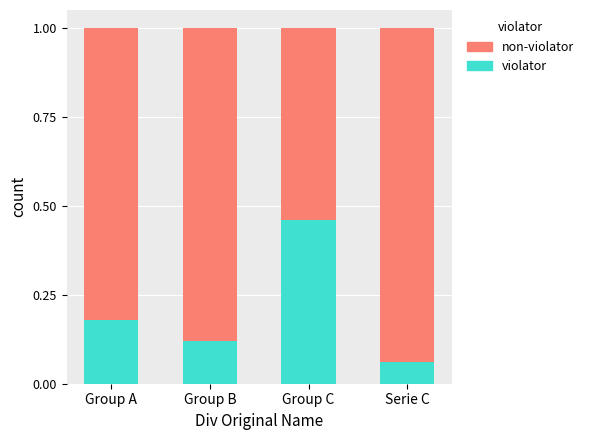

Count the number of data series in this chart.

2